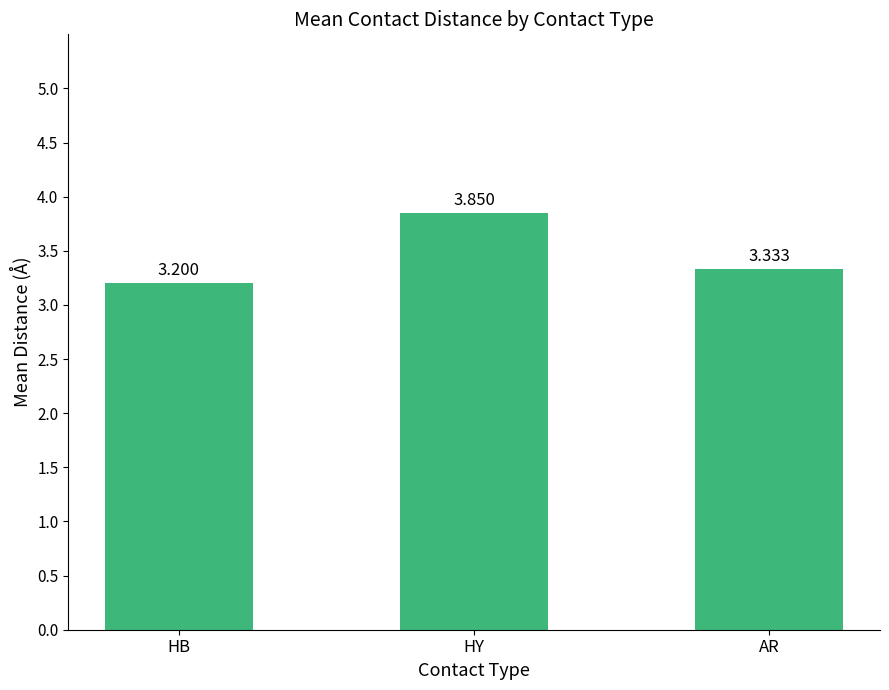

What position from the left is HY?

2